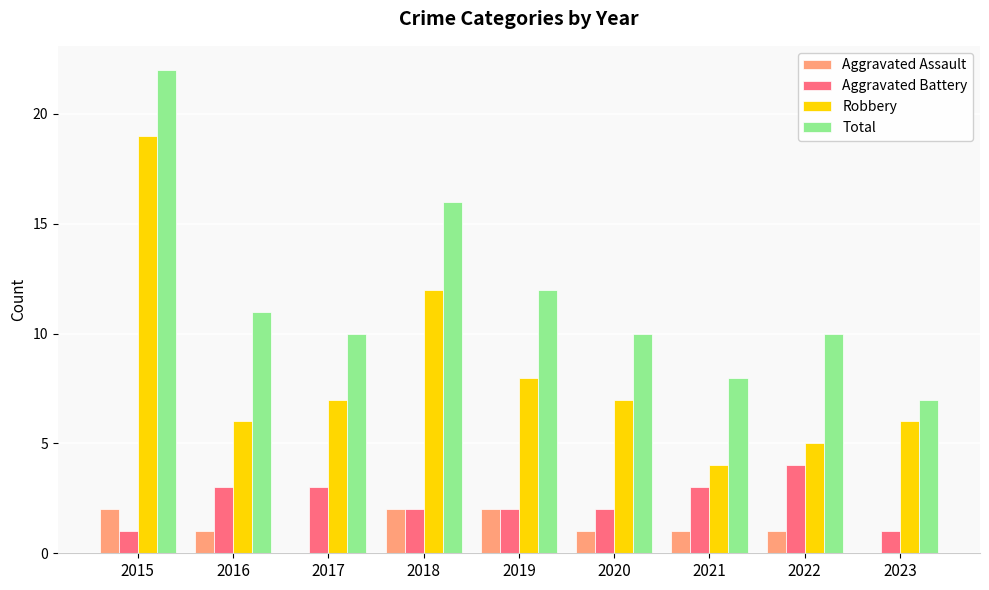

Are the bars grouped side by side (vs. stacked)?

Yes